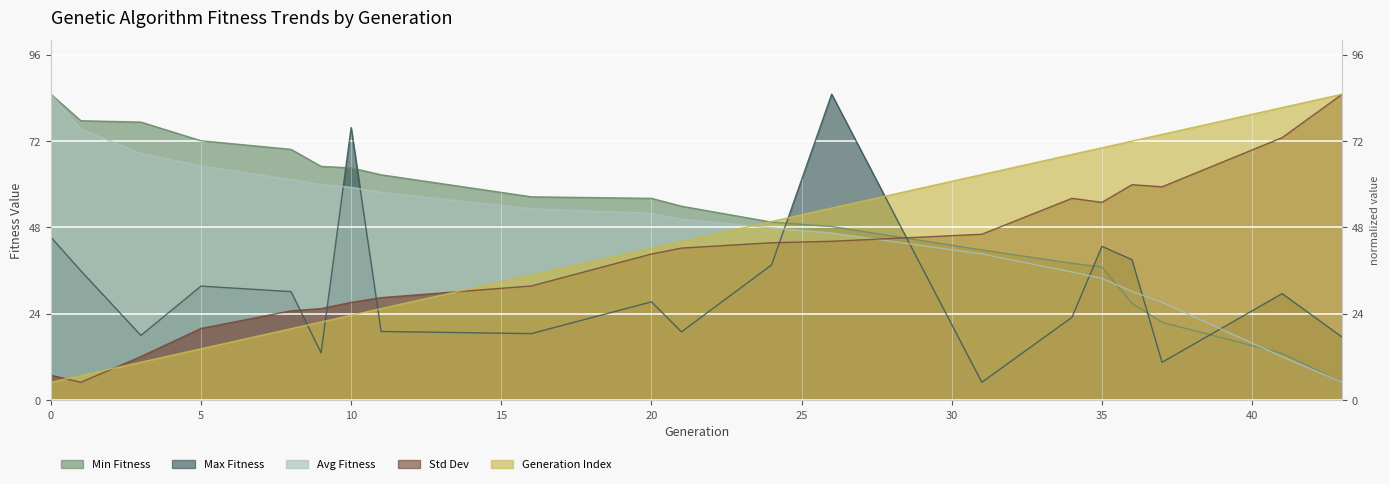

What is the difference between the max values at 16 and 21?

0.5